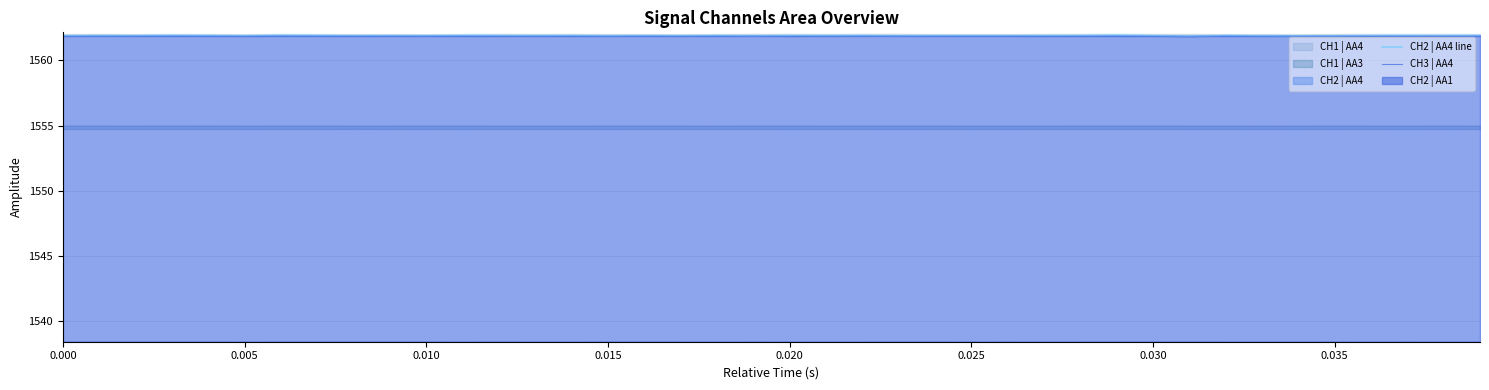

What is the maximum value shown in the chart?

1561.9